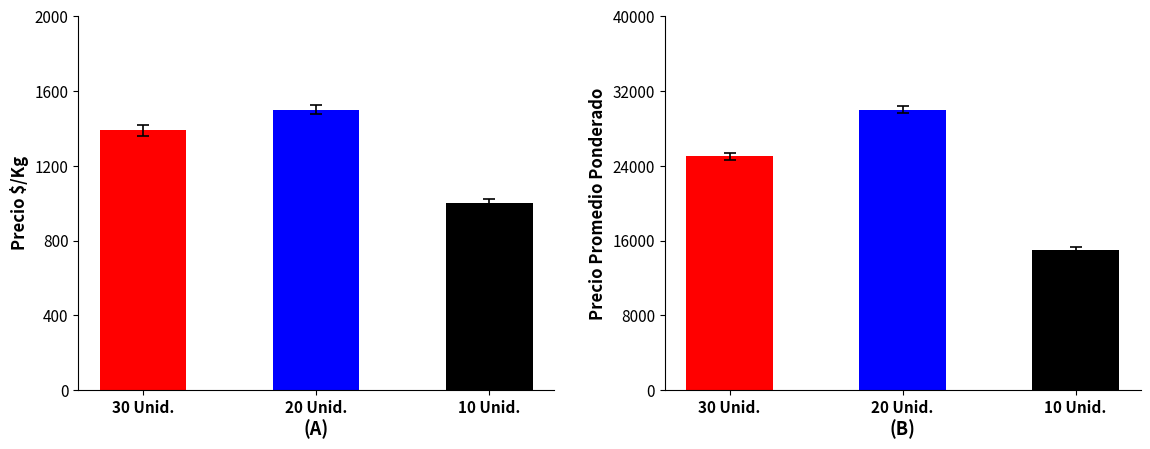

What is the difference between the second highest and minimum values in the Precio promedio ponderado series?

10000